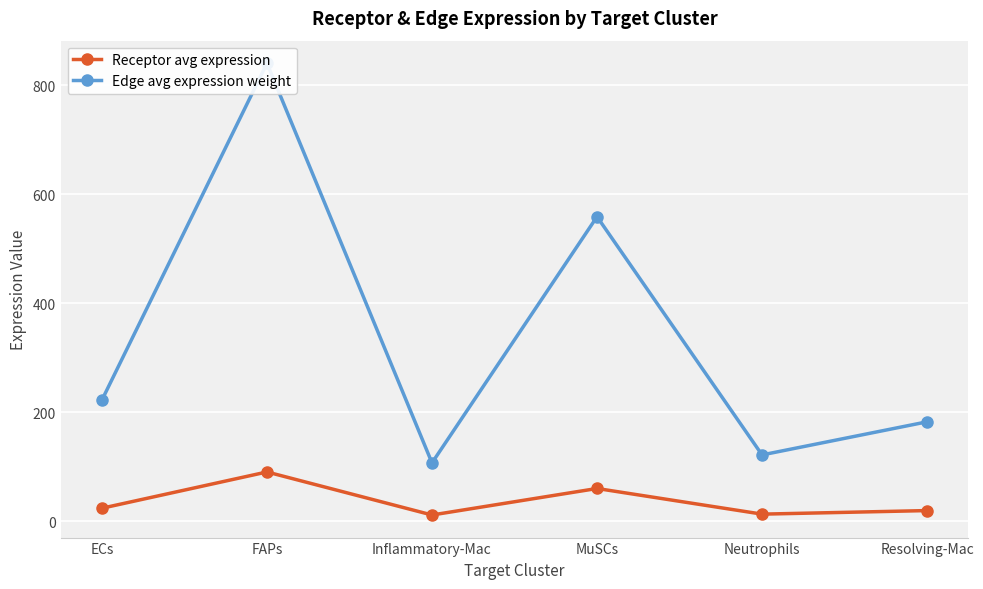

The Receptor avg expression series shows 13.1 at Neutrophils. True or false?

True